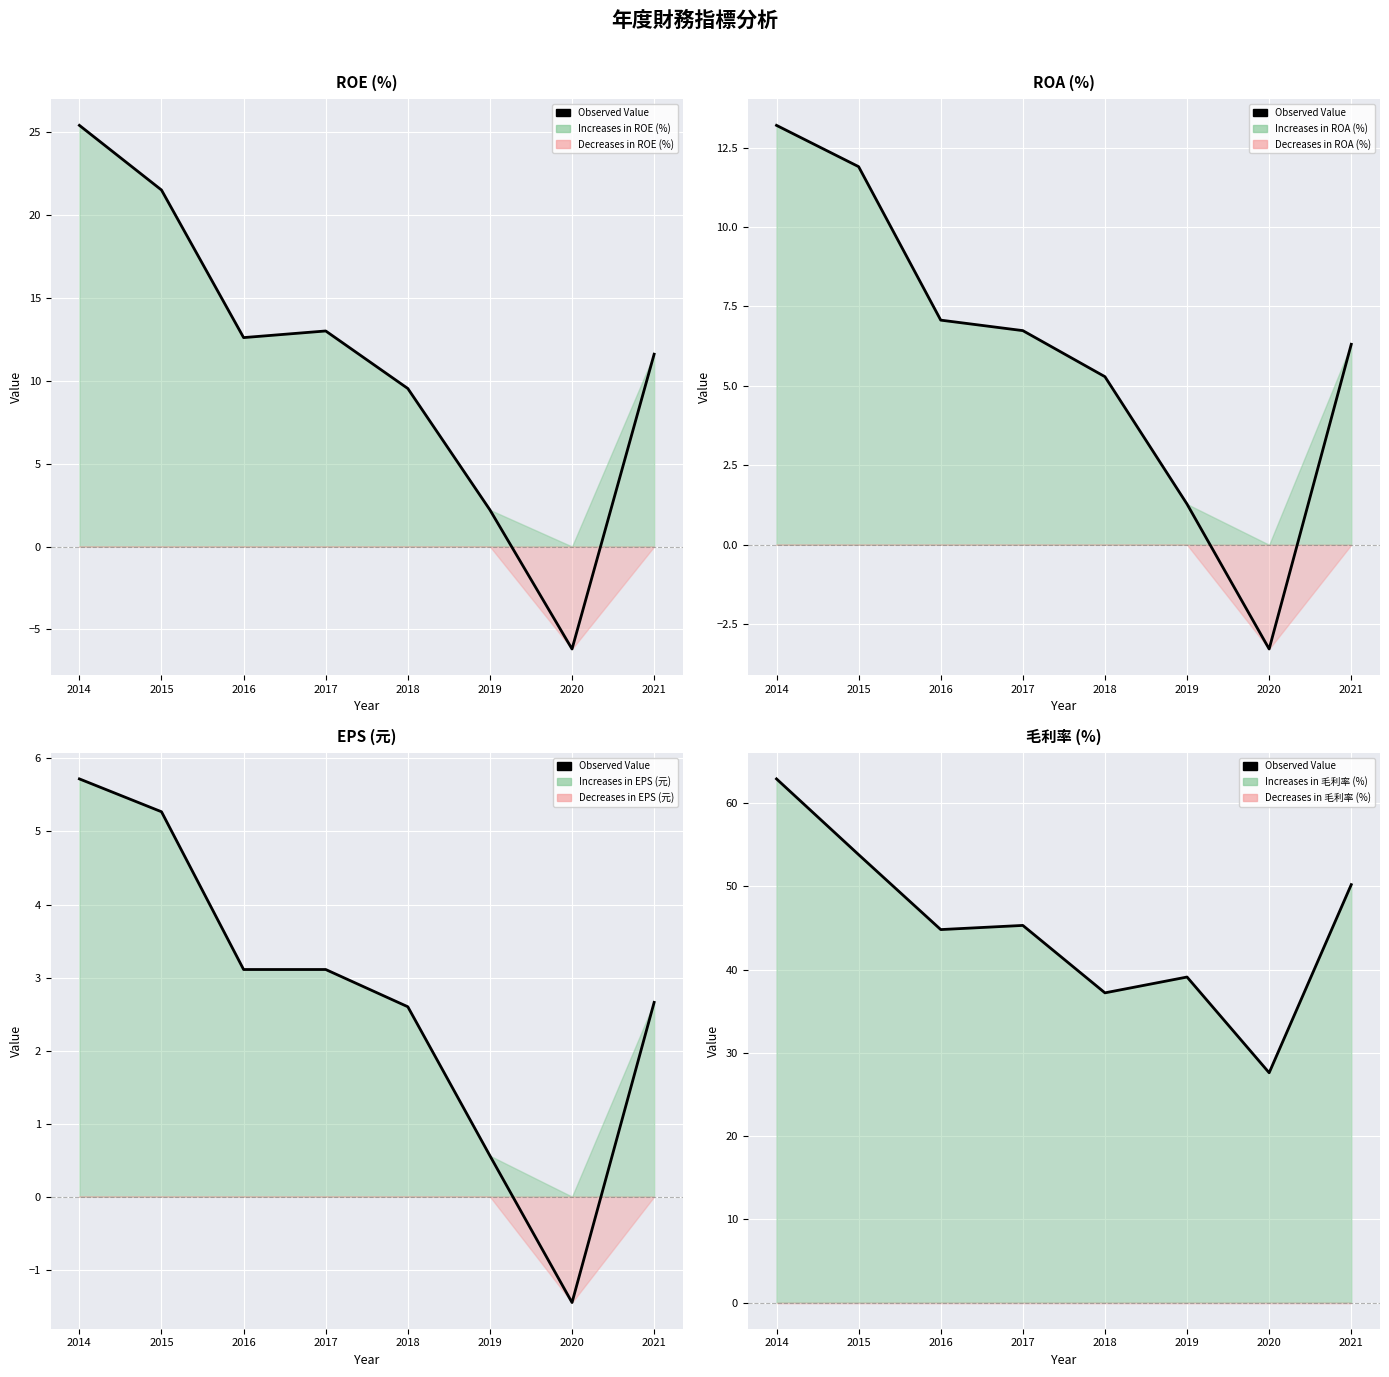

What is the sum of the values at 2018 and 2015?

91.0